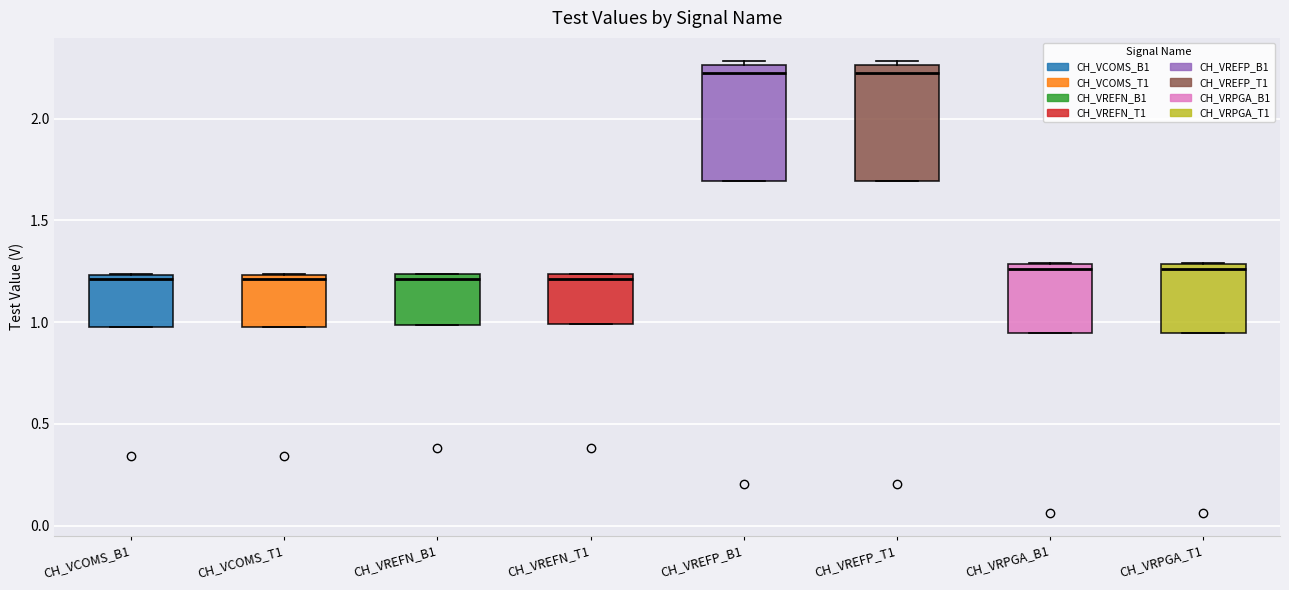

Where does the median line of the box for CH_VREFN_B1 sit on the y-axis? The values are not printed on the chart, so give them approximately, as read against the axis.

1.20